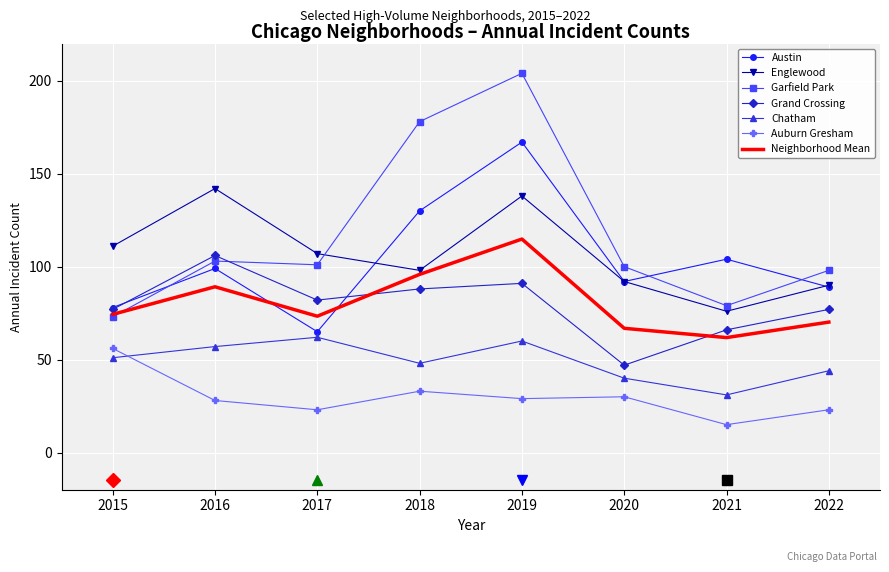

Which series has the widest spread of values?

Garfield Park